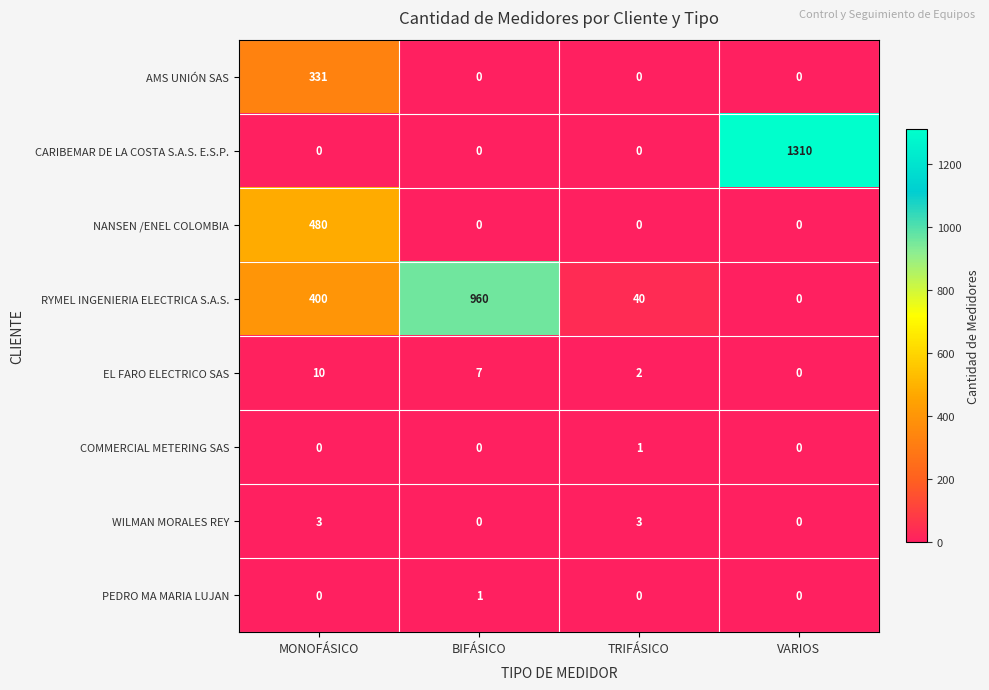

The value of COMMERCIAL METERING SAS at TRIFÁSICO is 1. True or false?

True